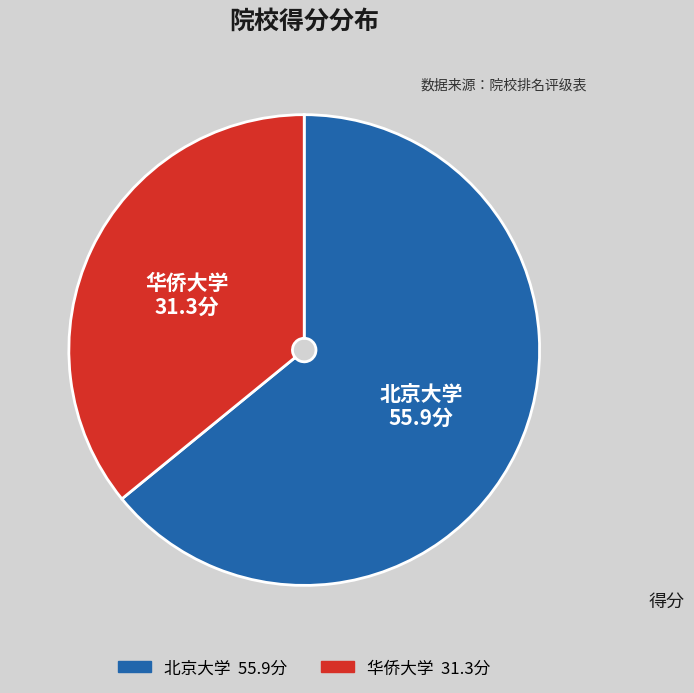

Do 北京大学 and 华侨大学 together represent more than half of the pie?

Yes